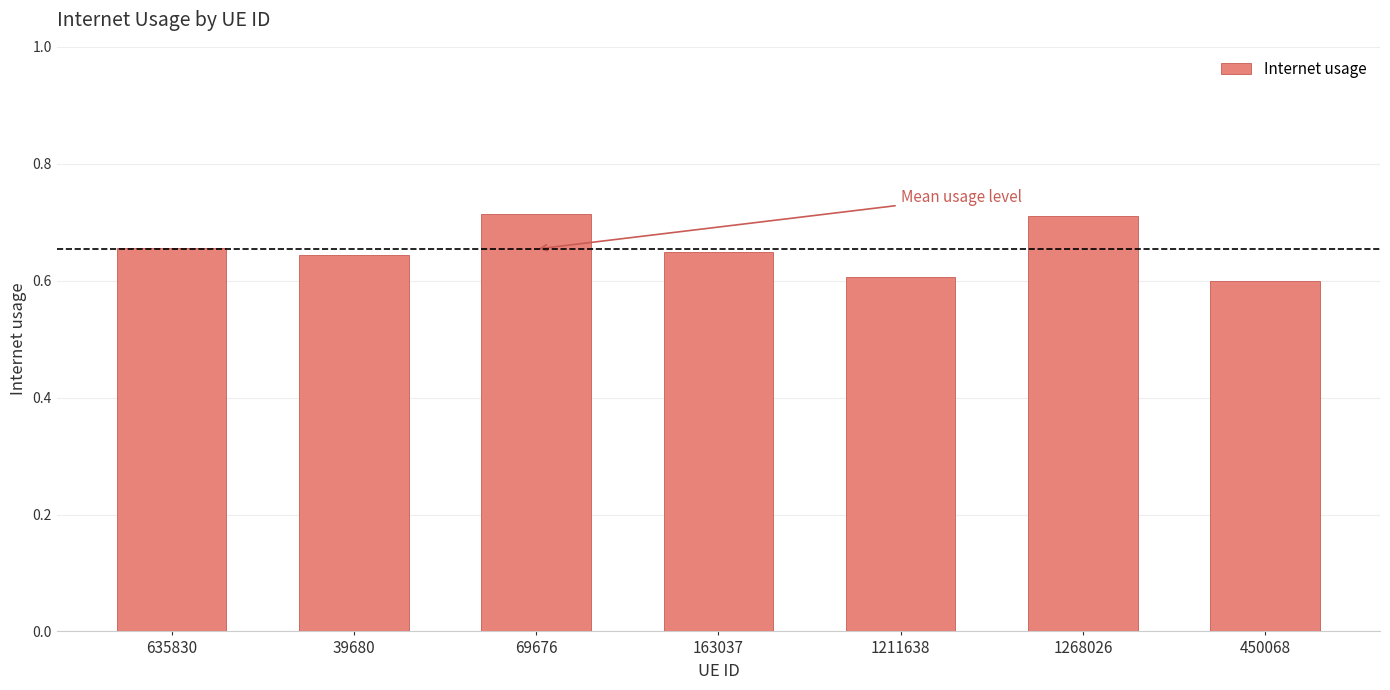

What position from the left is 450068?

7